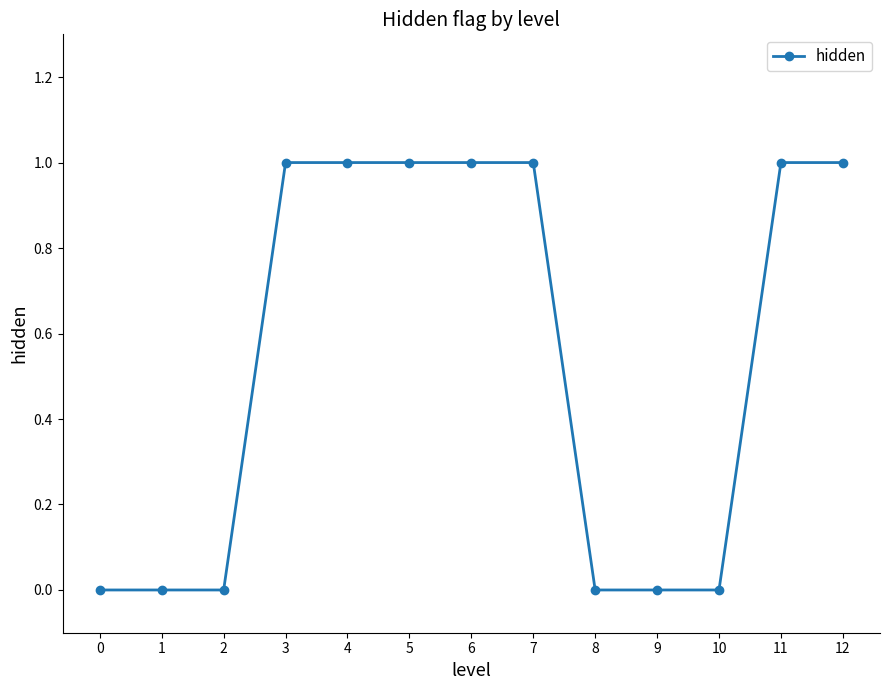

What is the difference between the second highest and second lowest values?

1